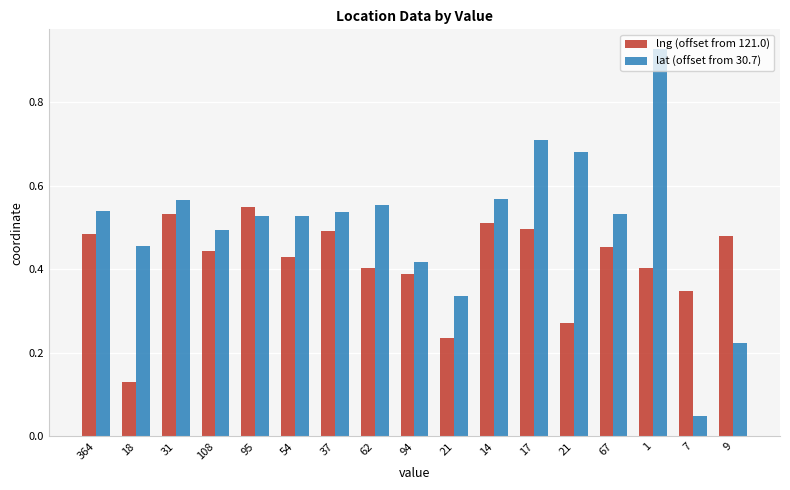

Are the bars grouped side by side (vs. stacked)?

Yes